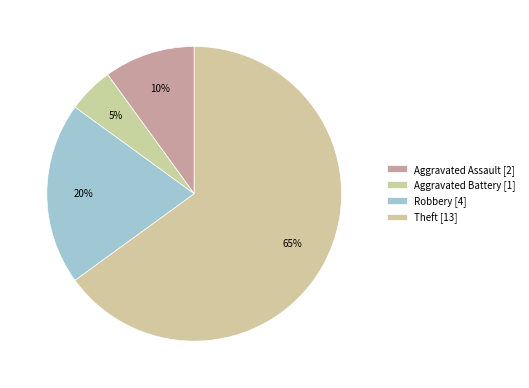

Count the number of slices in the pie.

4